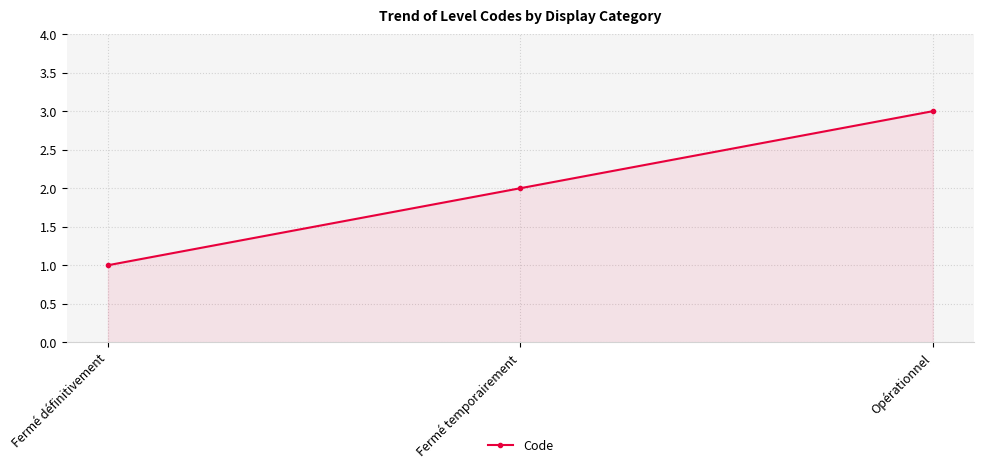

Rank the categories by value from highest to lowest.

Opérationnel, Fermé temporairement, Fermé définitivement